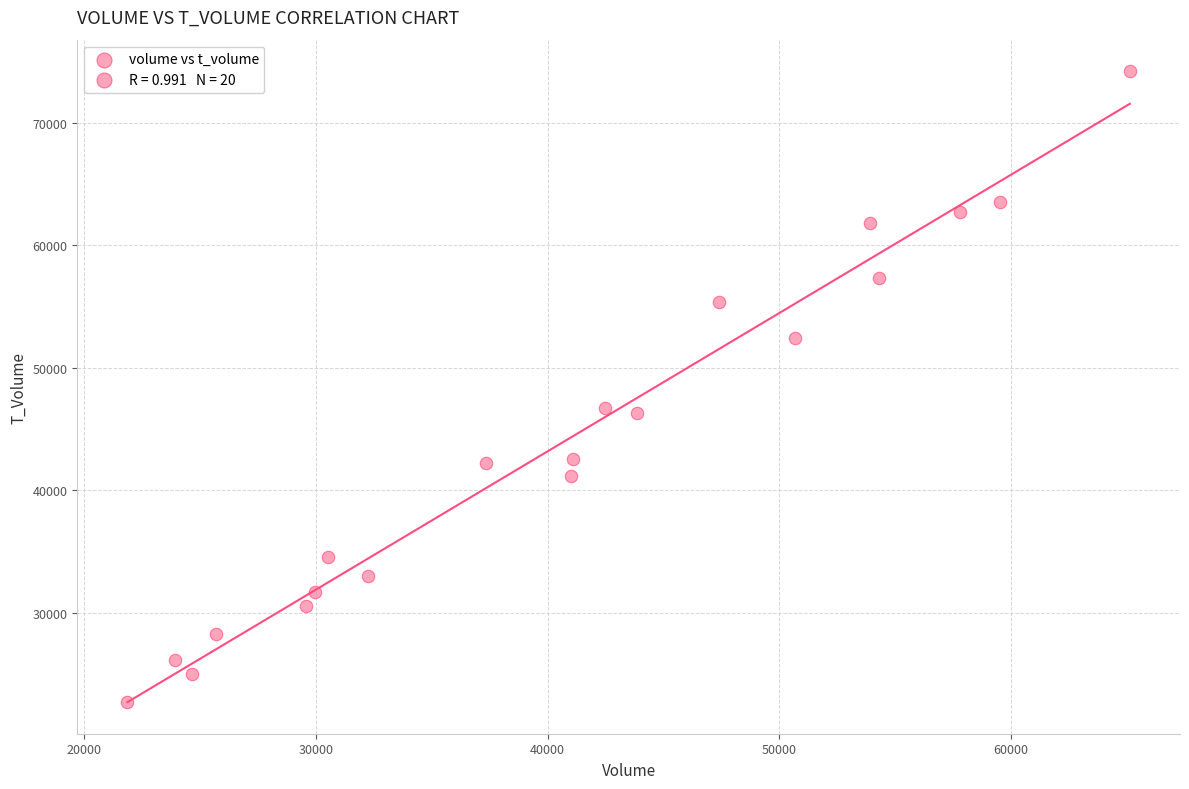

What is the range of Y values (max minus min)?

51537